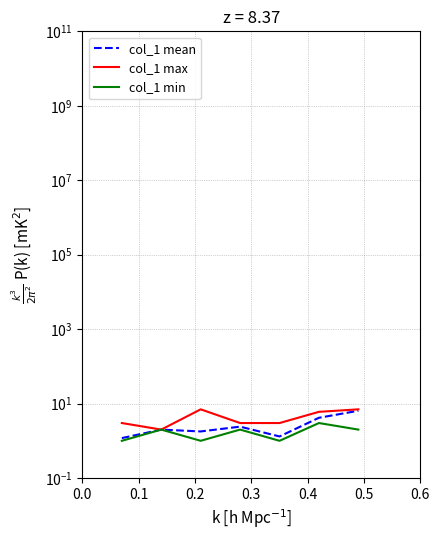

How many interior local peaks does the col_1 max series have?

1